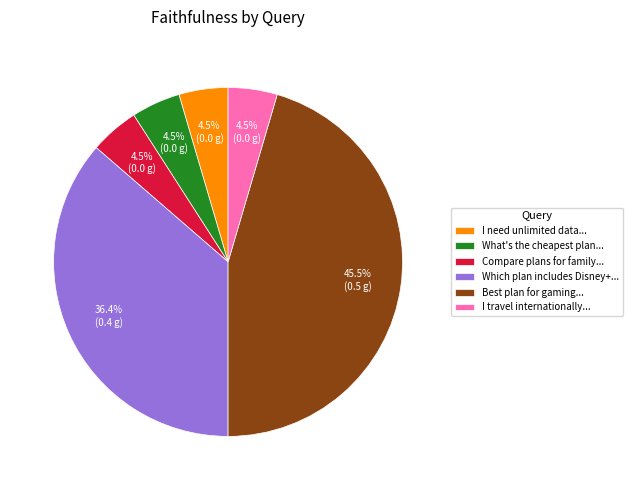

Is Which plan includes Disney+... the majority of the pie?

No